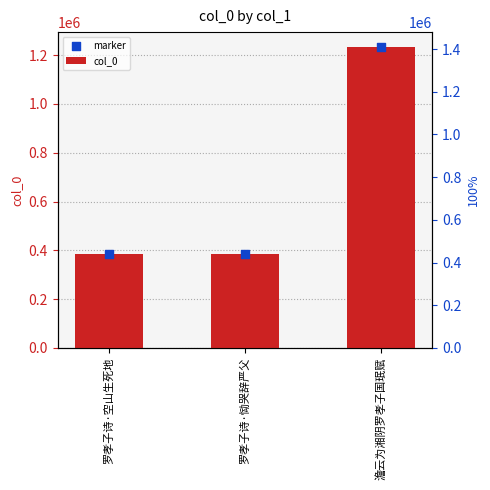

Which series has the largest Y range (max minus min)?

col_0